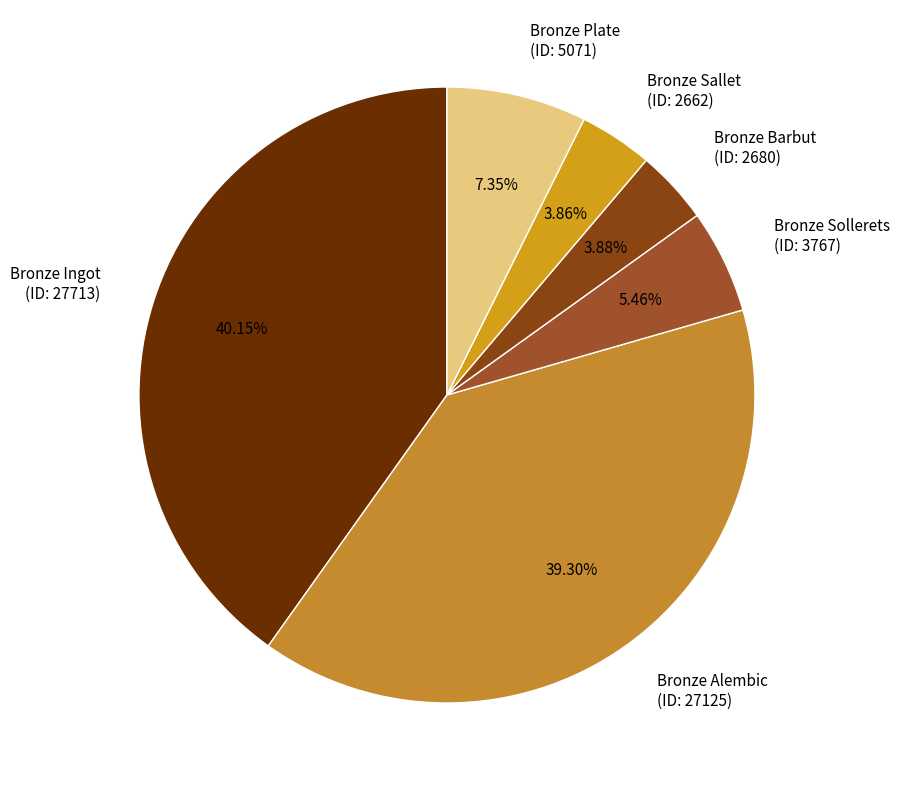

Combined, do Bronze Sollerets (ID: 3767) and Bronze Barbut (ID: 2680) account for over 50%?

No